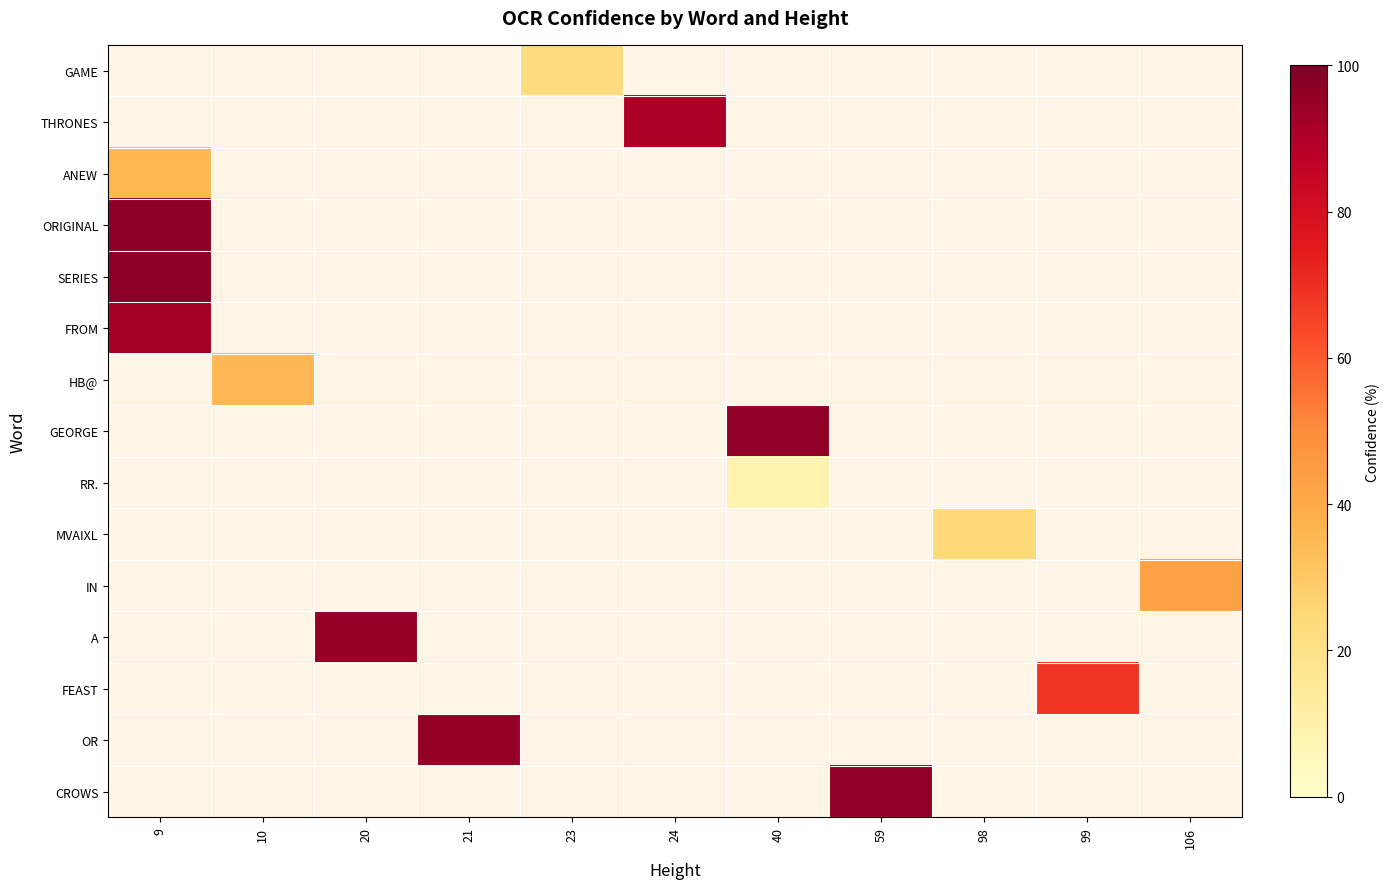

List the series in order of their overall mean, lowest first.

GAME, THRONES, ANEW, ORIGINAL, SERIES, FROM, HB@, GEORGE, RR., MVAIXL, IN, A, FEAST, OR, CROWS